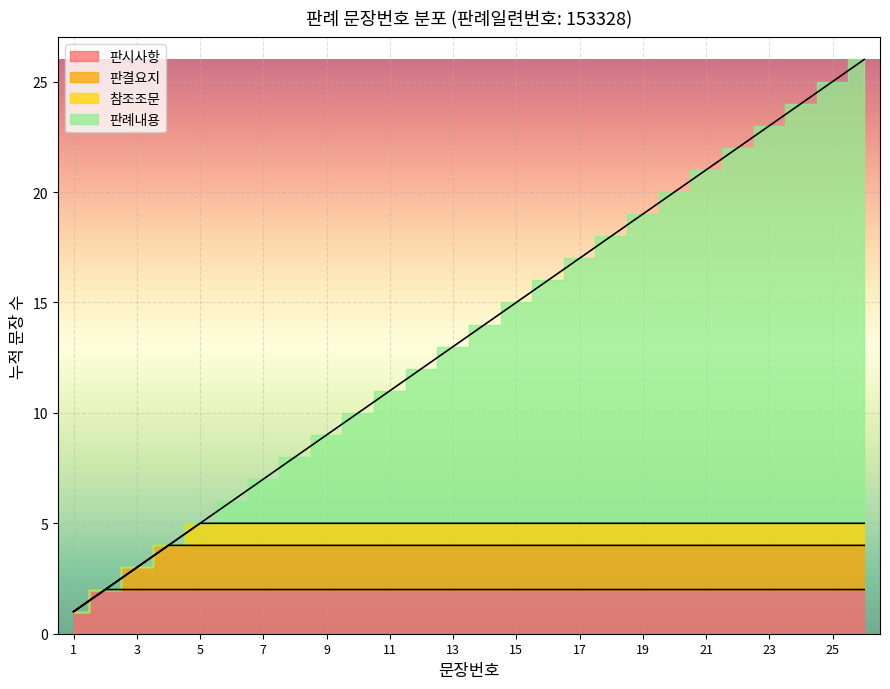

What is the sum of all values?

351